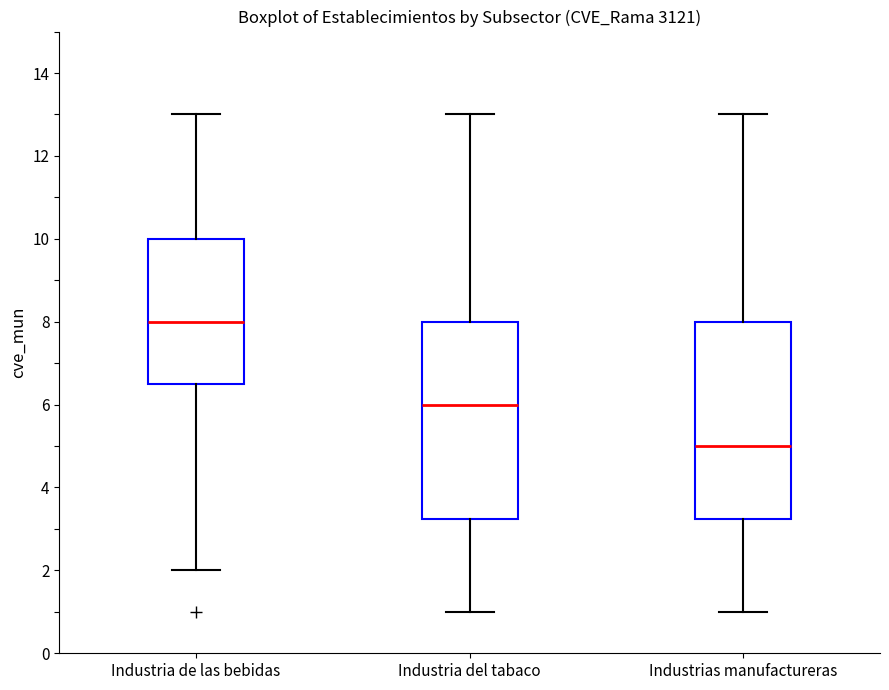

Where does the upper whisker of the box for Industrias manufactureras end on the y-axis? The values are not printed on the chart, so give them approximately, as read against the axis.

13.0